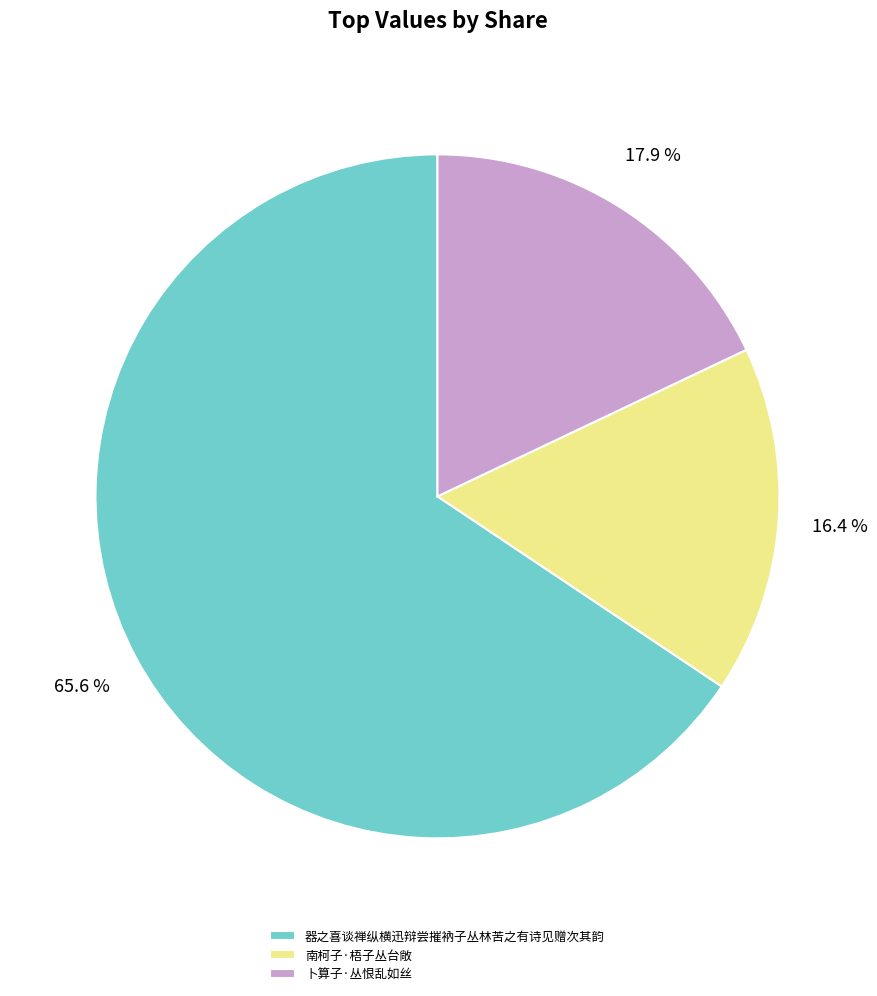

To the nearest percent, what percentage of the pie is 器之喜谈禅纵横迅辩尝摧衲子丛林苦之有诗见赠次其韵?

66%